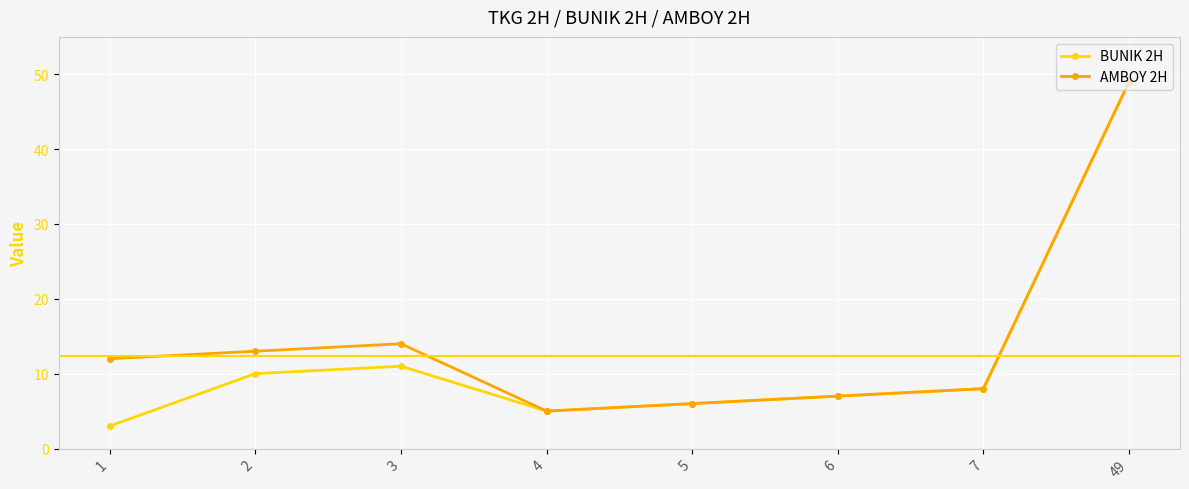

At which label does AMBOY 2H reach its minimum?

4